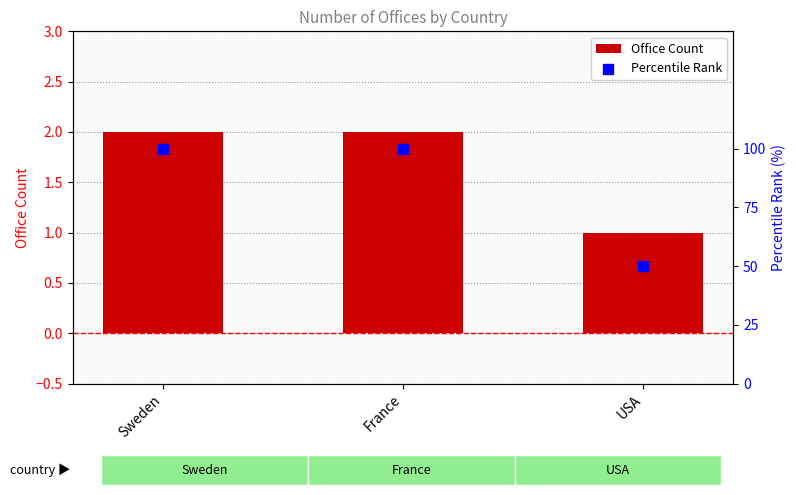

Which series has the largest total across all categories?

Percentile Rank